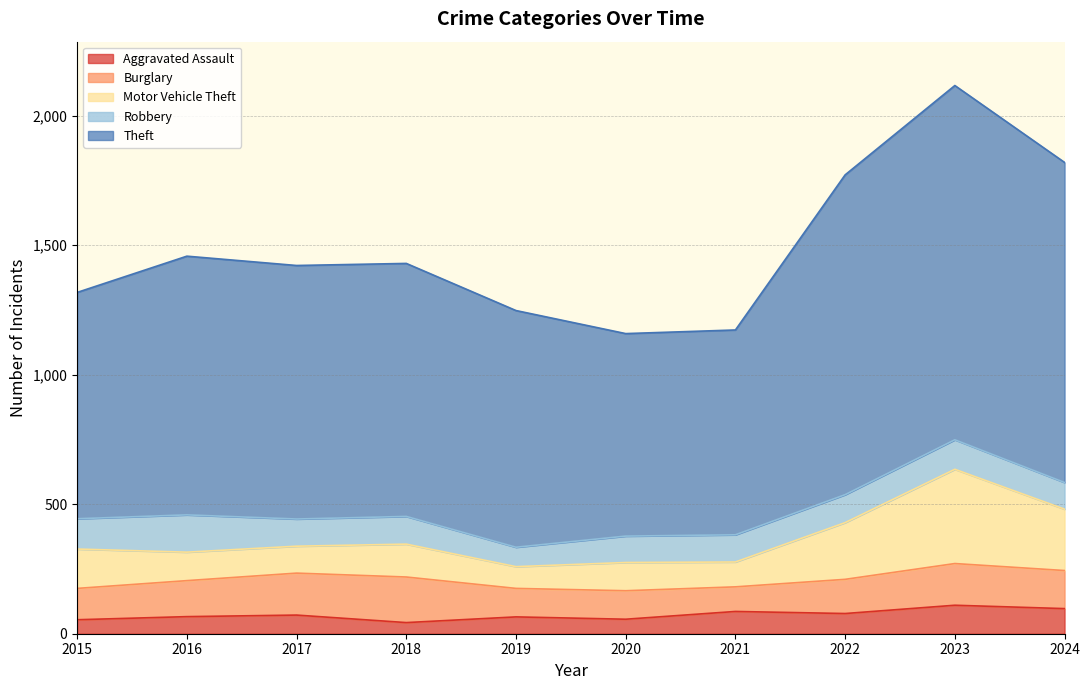

Does the chart have visible grid lines?

Yes